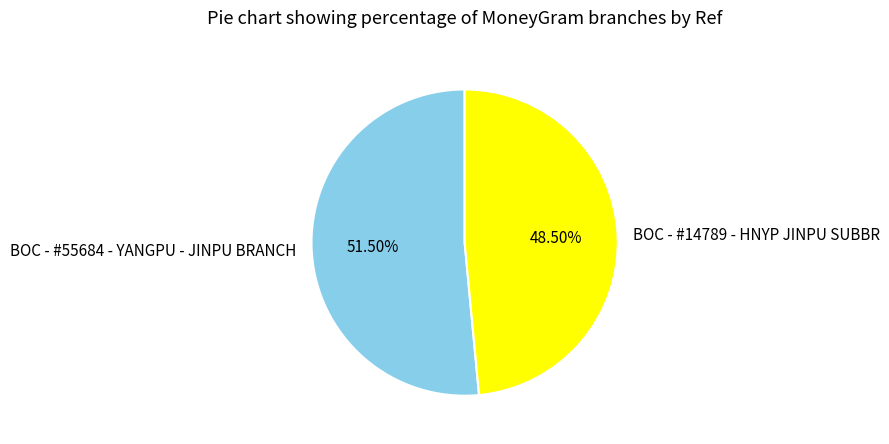

Which category has the biggest portion of the pie?

BOC - #55684 - YANGPU - JINPU BRANCH